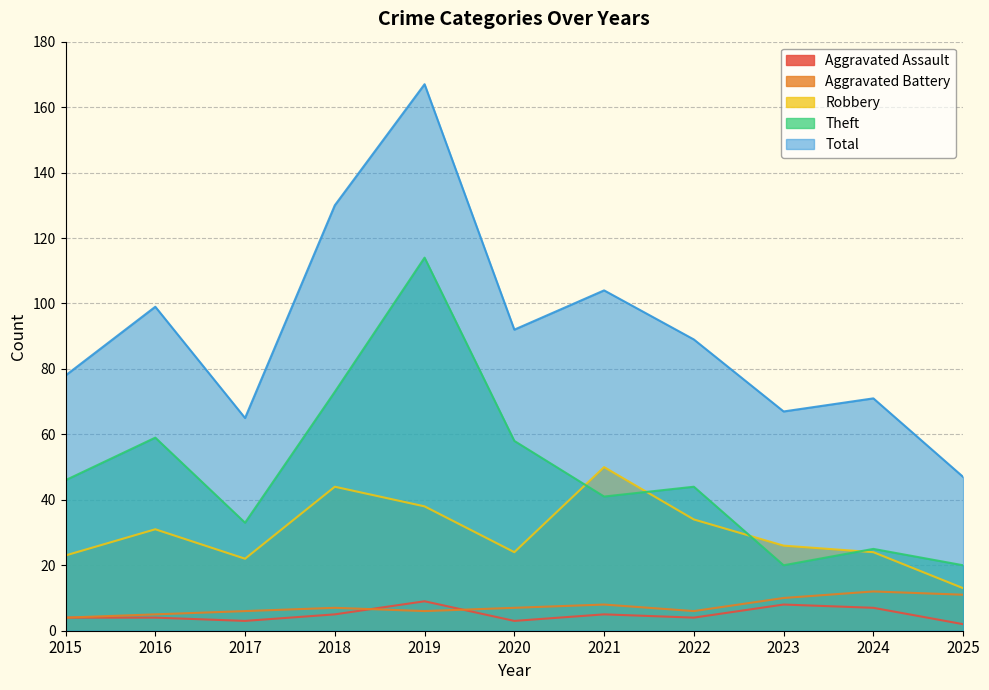

Rank the series by their maximum value, from lowest to highest.

Aggravated Assault, Aggravated Battery, Robbery, Theft, Total